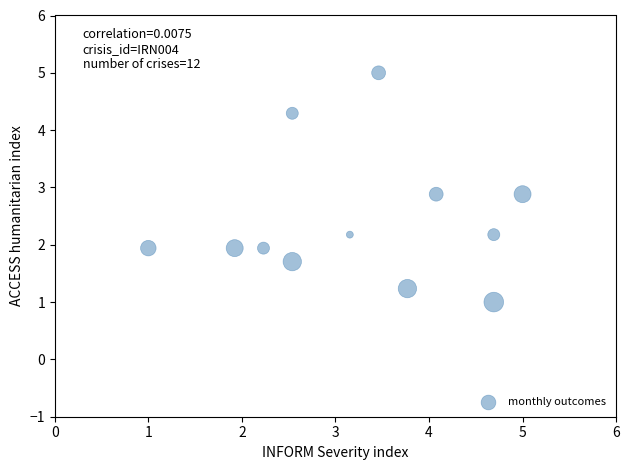

What is the range of X values (max minus min)?

4.0